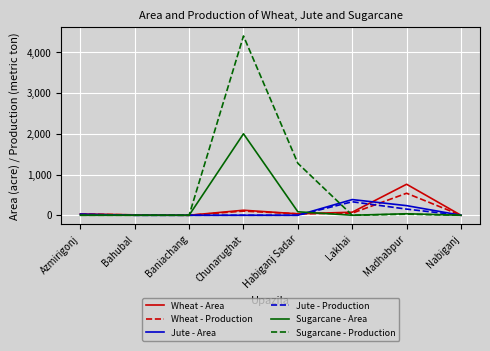

How many lines are shown in the chart?

6